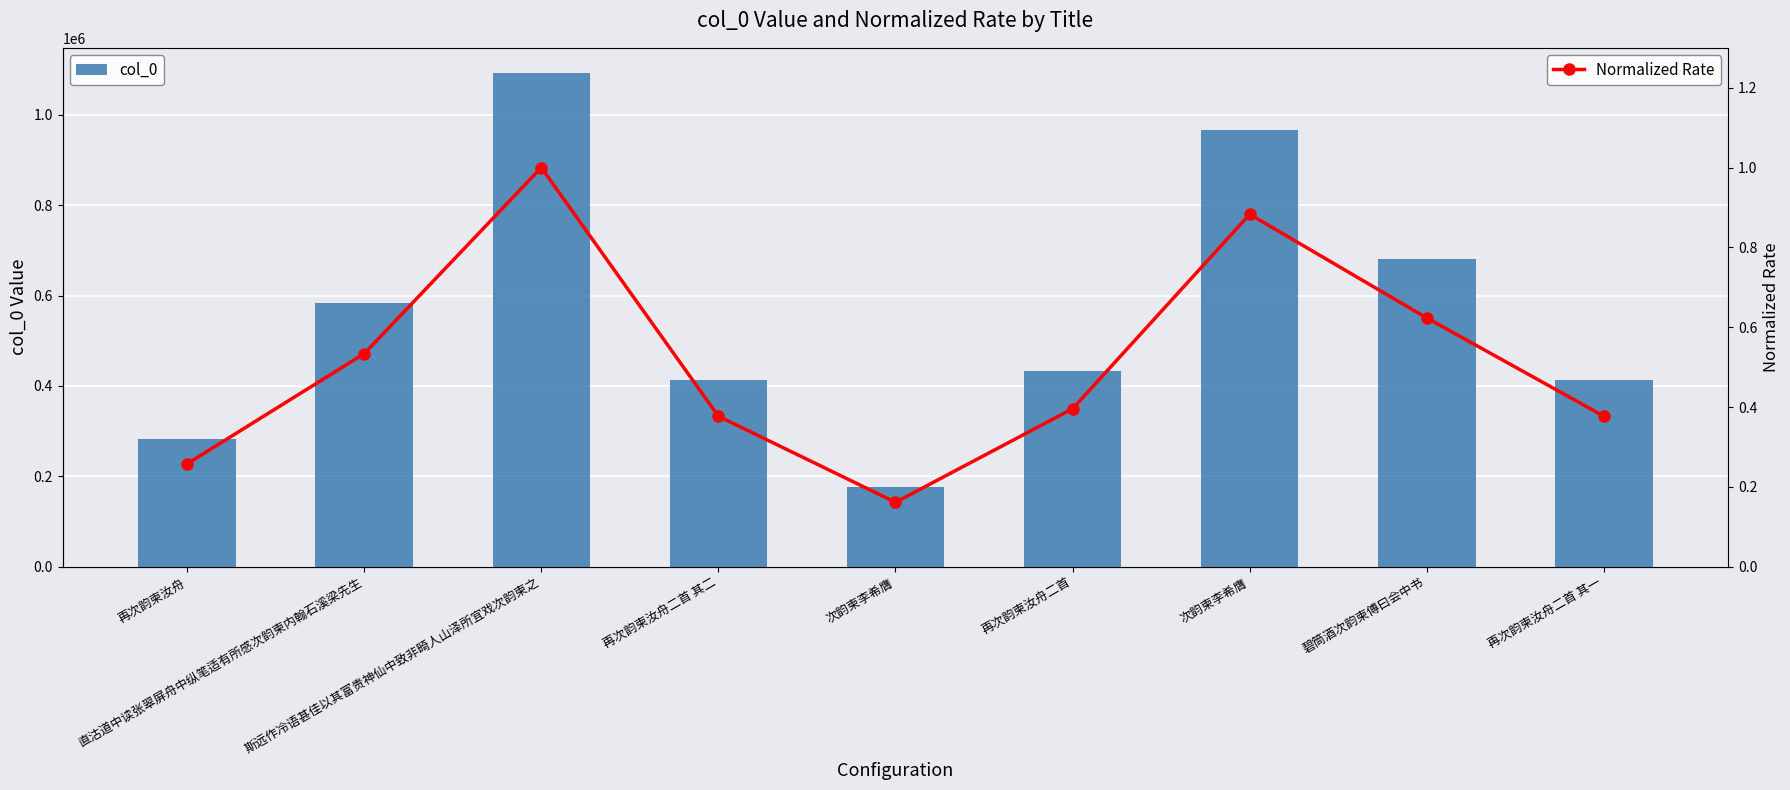

What is the label of the 1st bar from the right?

再次韵柬汝舟二首 其一